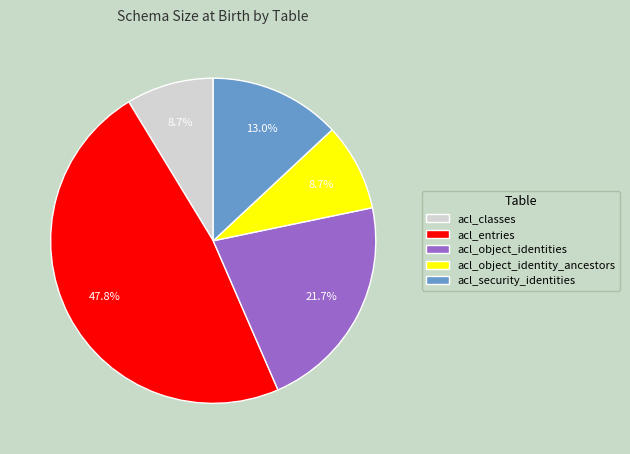

Does any single category account for the majority?

No